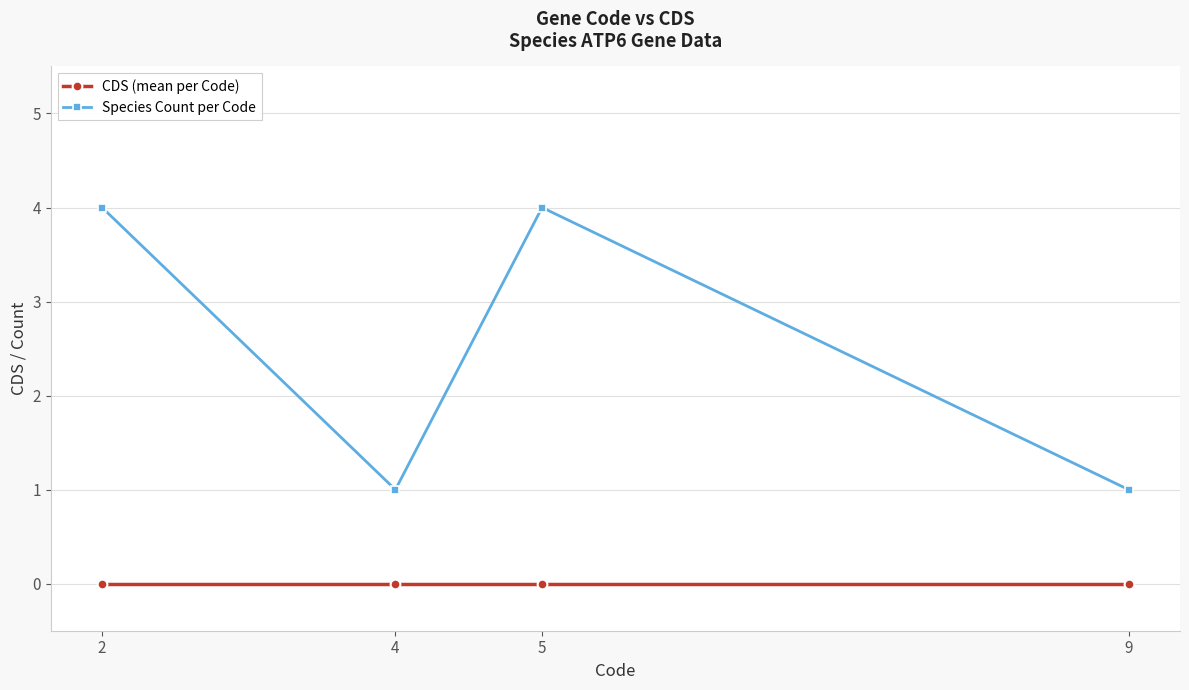

What are all the series names shown in the legend?

CDS (mean per Code), Species Count per Code